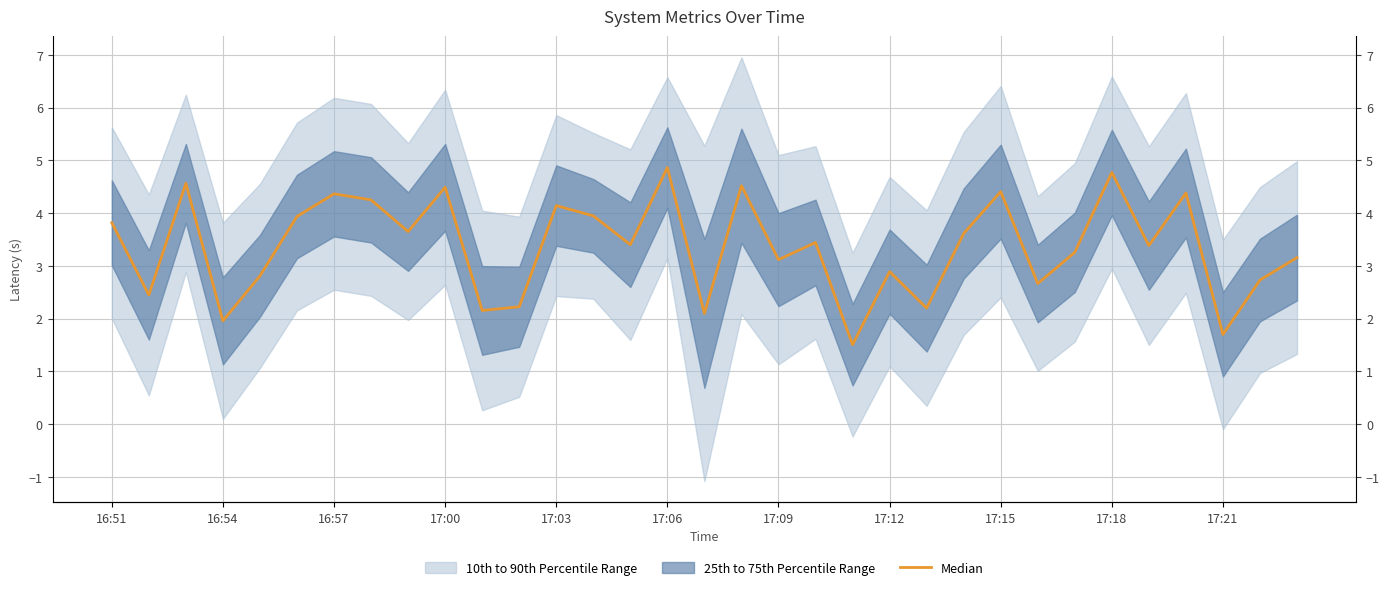

What is the ratio of the value at 17:06 to the value at 17:15?

1.1